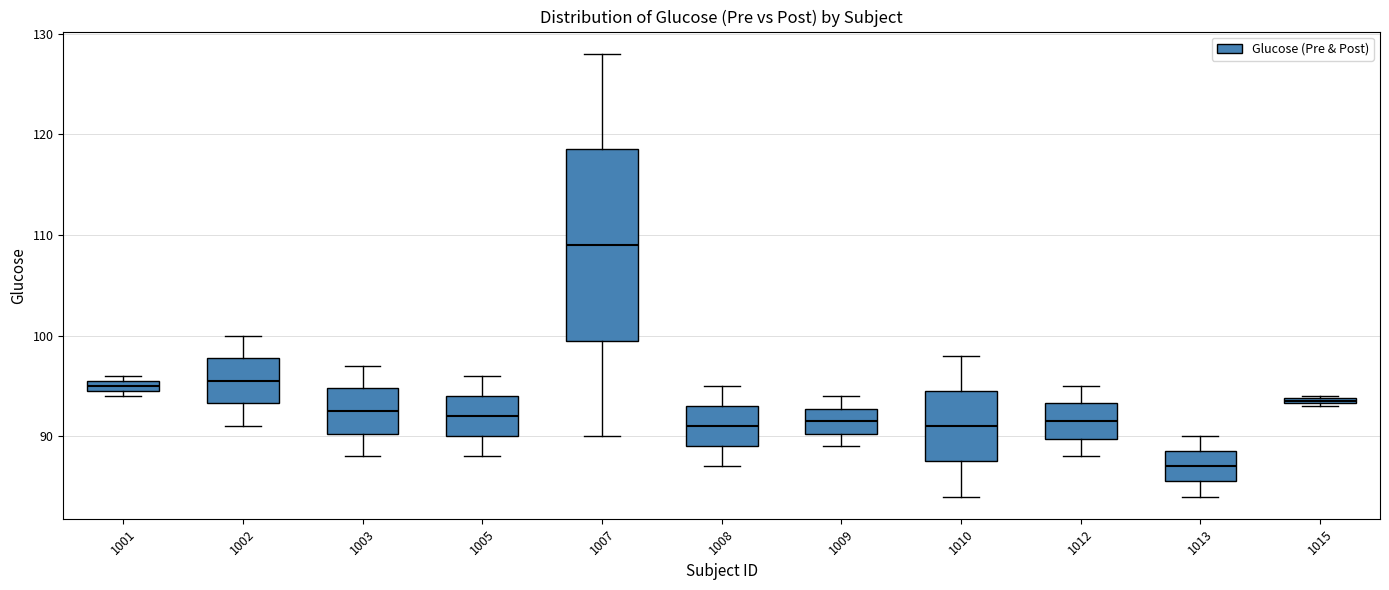

Where is the lower edge of the box at x = 1010 on the y-axis? The values are not printed on the chart, so give them approximately, as read against the axis.

88